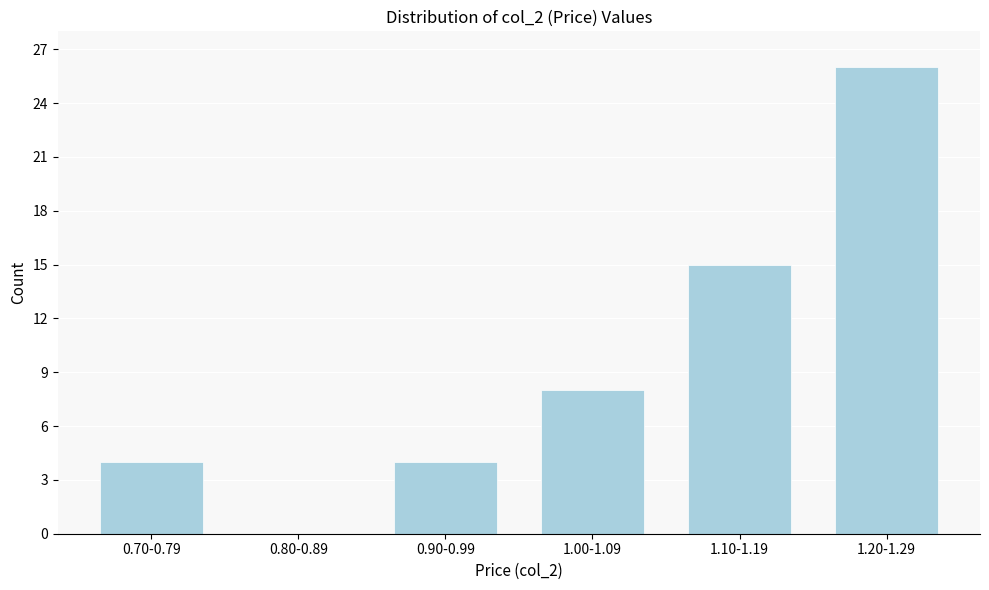

Reading left to right, transcribe all the data shown in this chart.

0.70-0.79=4	0.80-0.89=0	0.90-0.99=4	1.00-1.09=8	1.10-1.19=15	1.20-1.29=26